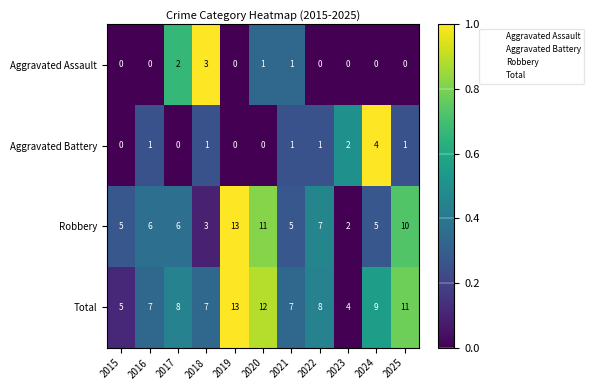

What is the approximate value of Robbery at 2019, to the nearest 5?

15